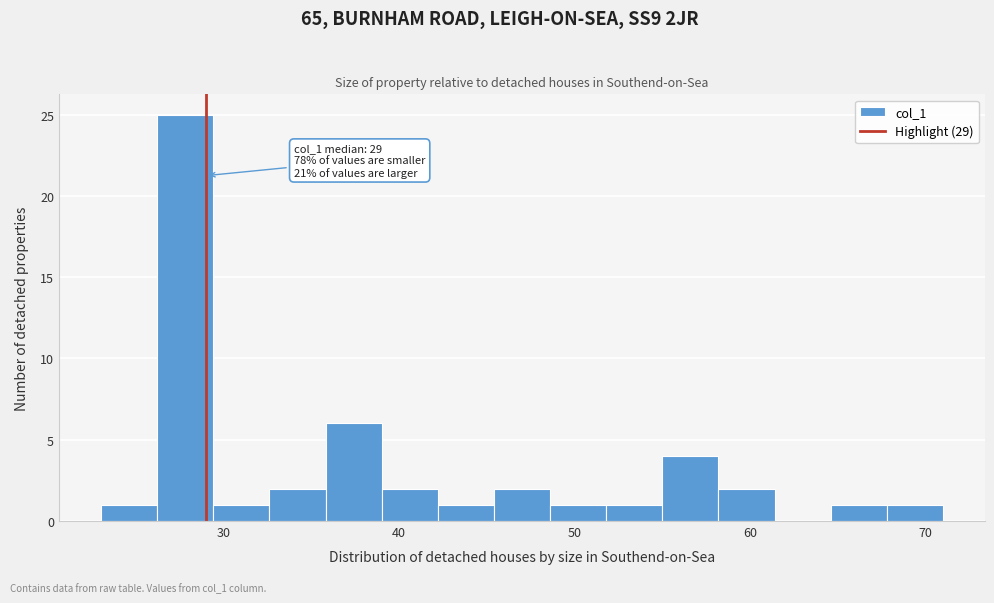

Around what value on the x-axis is the tallest bar? Give the approximate position of its centre, as read against the axis.

28